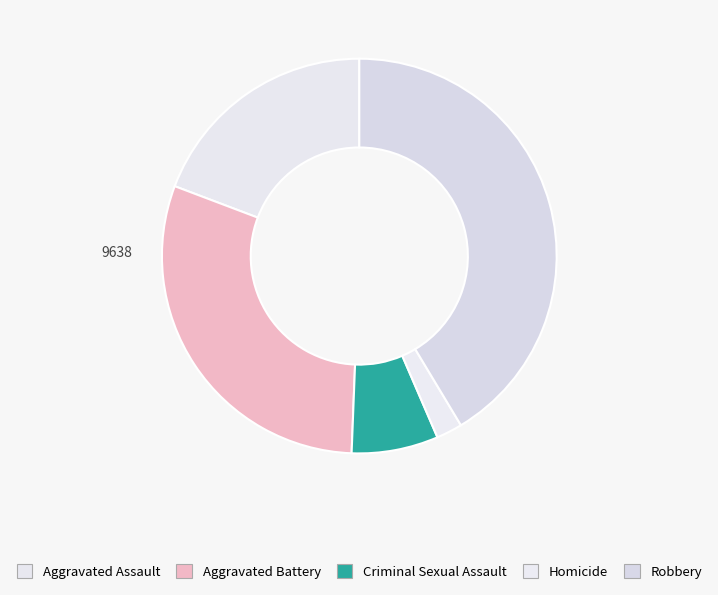

Is Criminal Sexual Assault the majority of the pie?

No